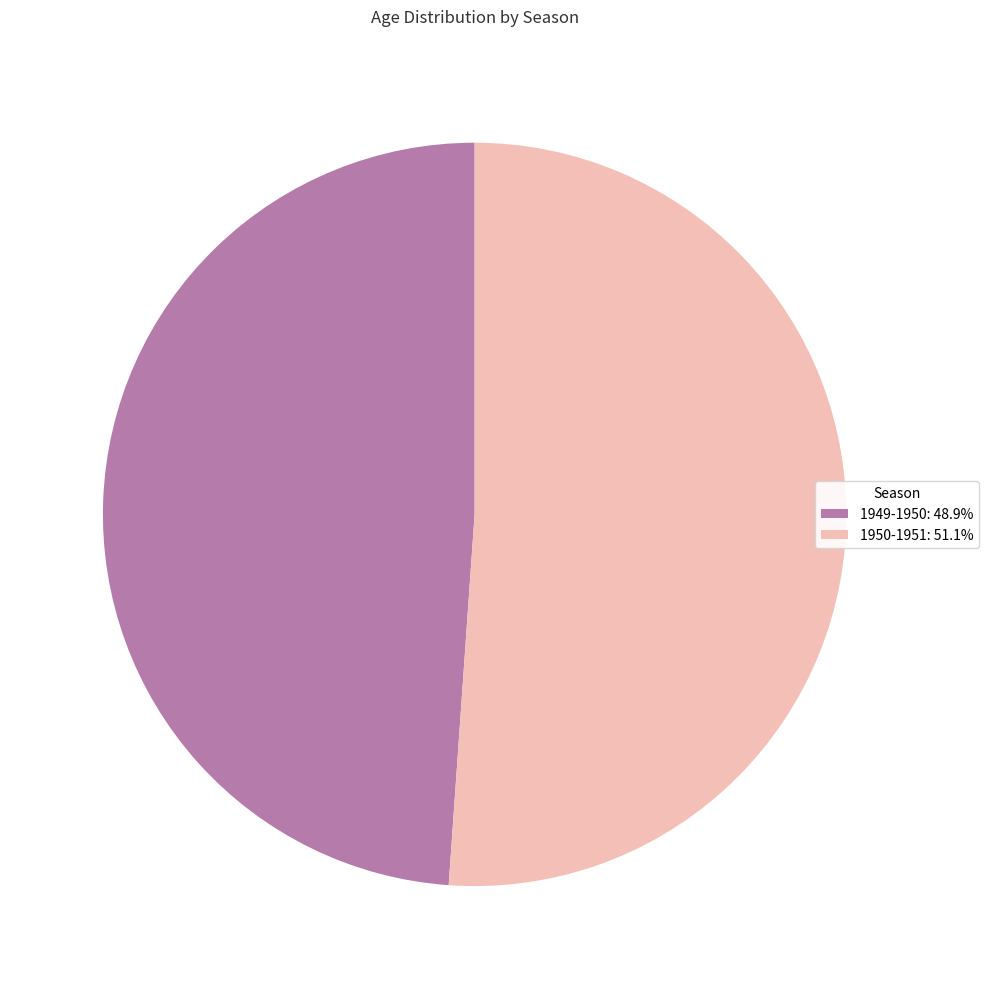

Combined, do 1950-1951: 51.1% and 1949-1950: 48.9% account for over 50%?

Yes